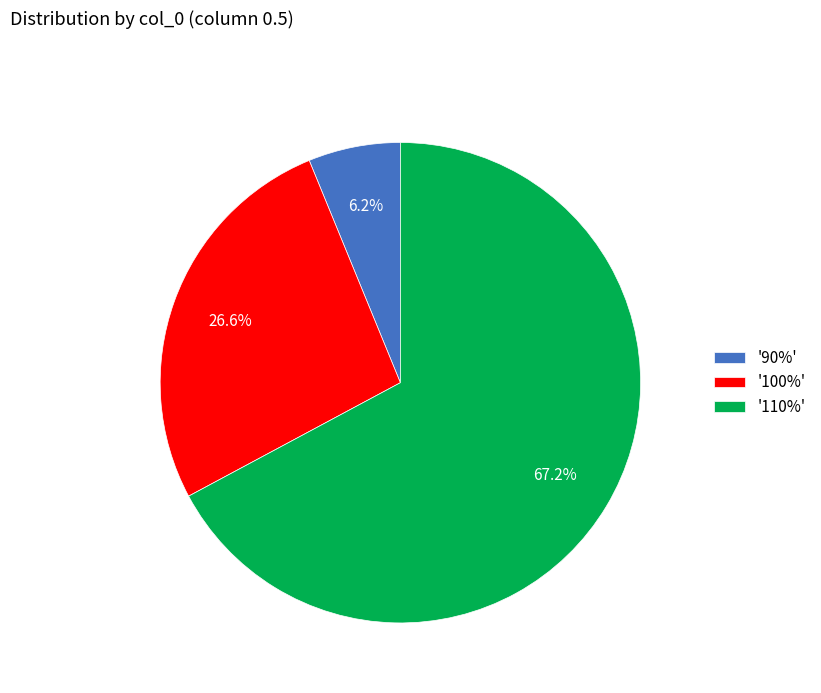

Count the number of slices in the pie.

3